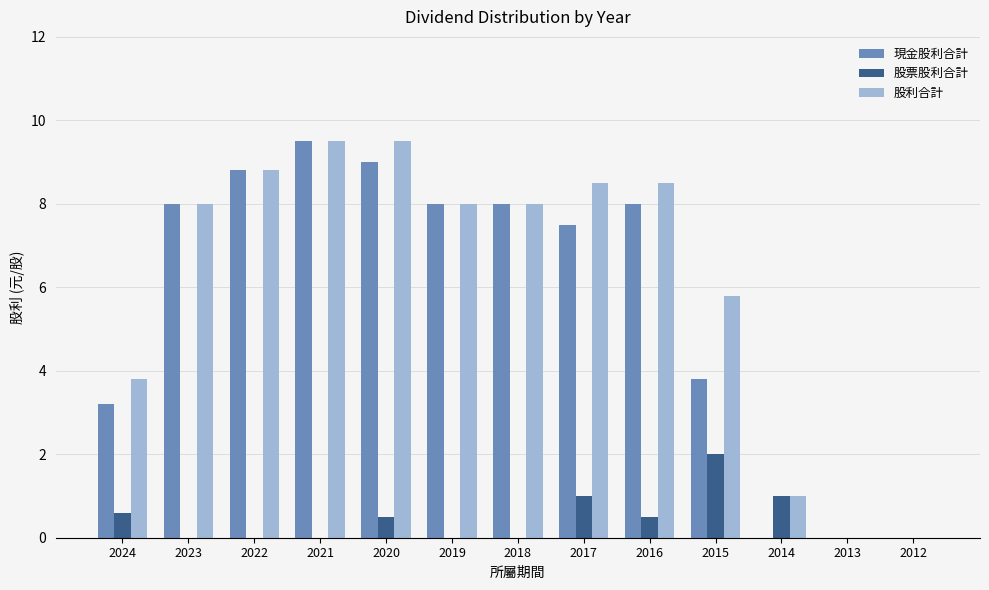

What is the sum of all 股利合計 values?

79.4